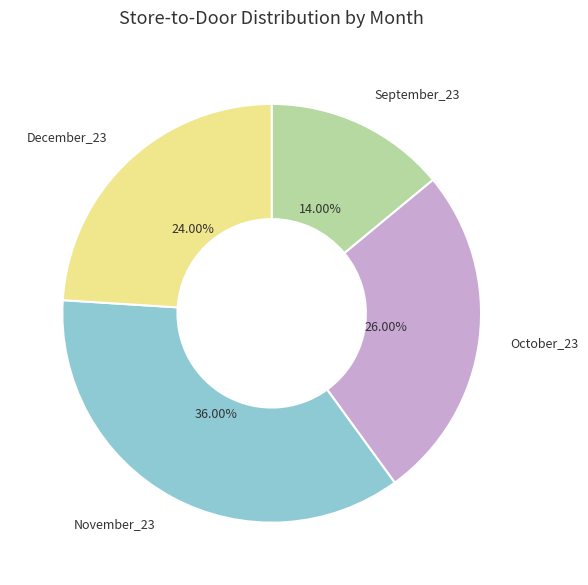

True or false: November_23 accounts for 36% of the total.

True